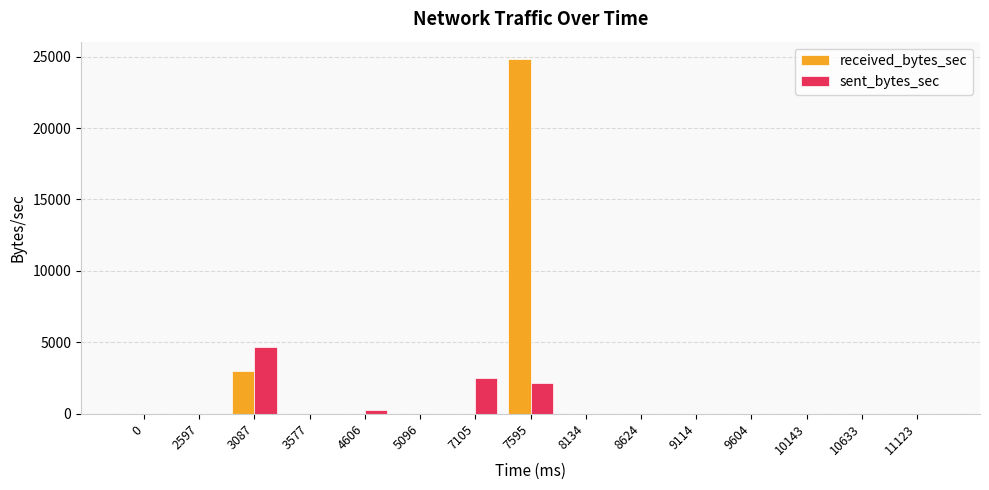

The received_bytes_sec series shows 0 at 8624. True or false?

True